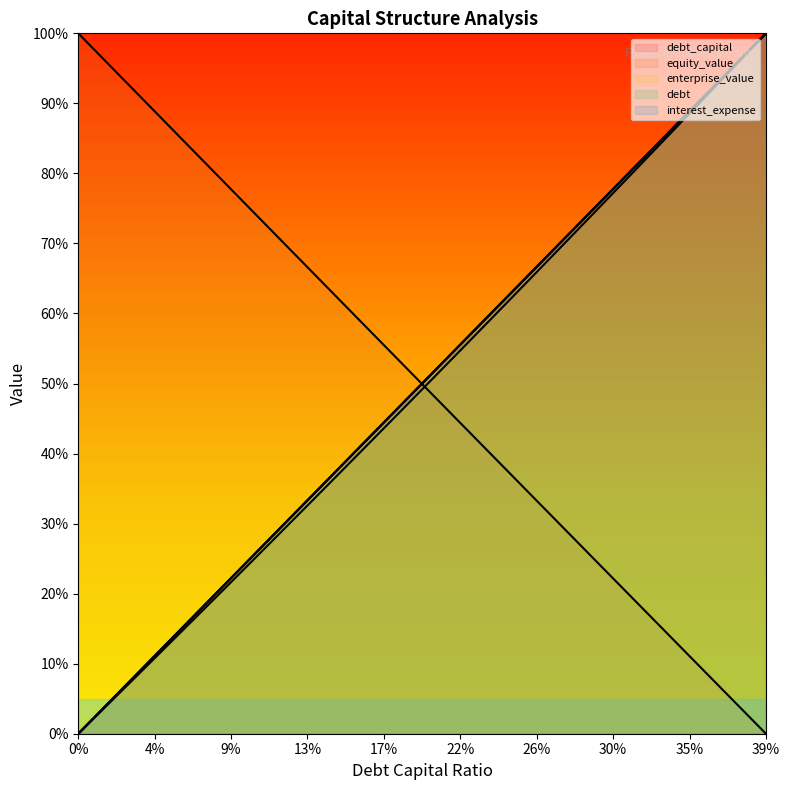

True or false: debt has a value of 92.3 at 0.36.

True